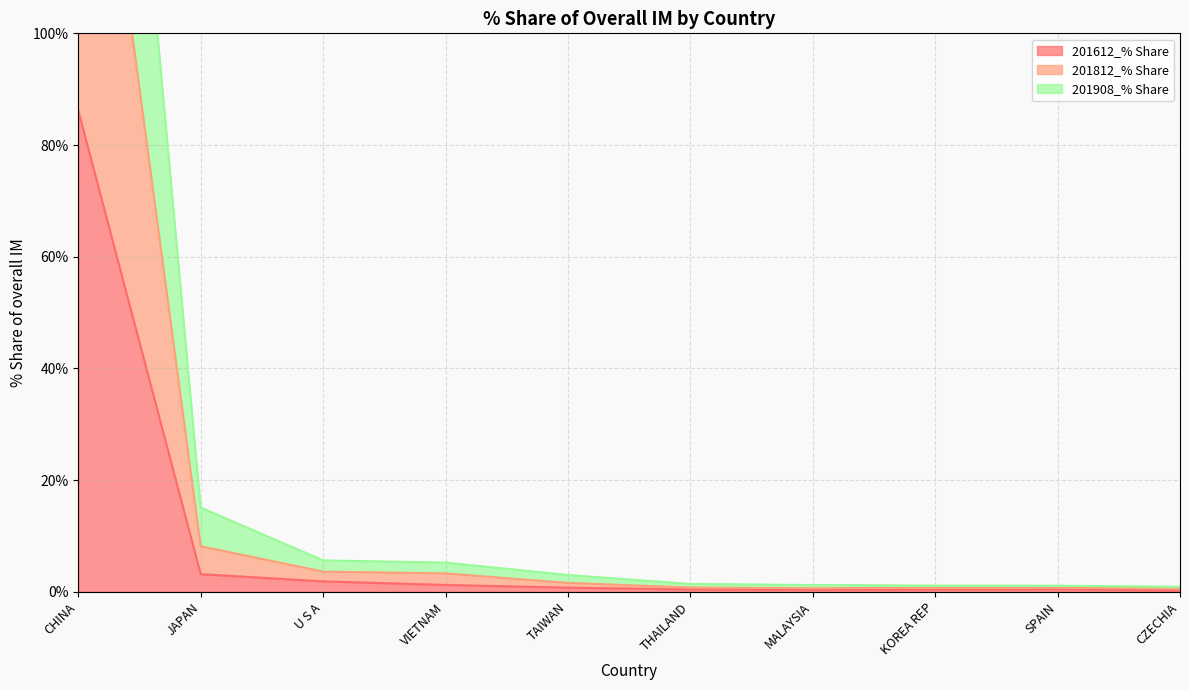

What is the spread (max minus min) of values at SPAIN?

0.6